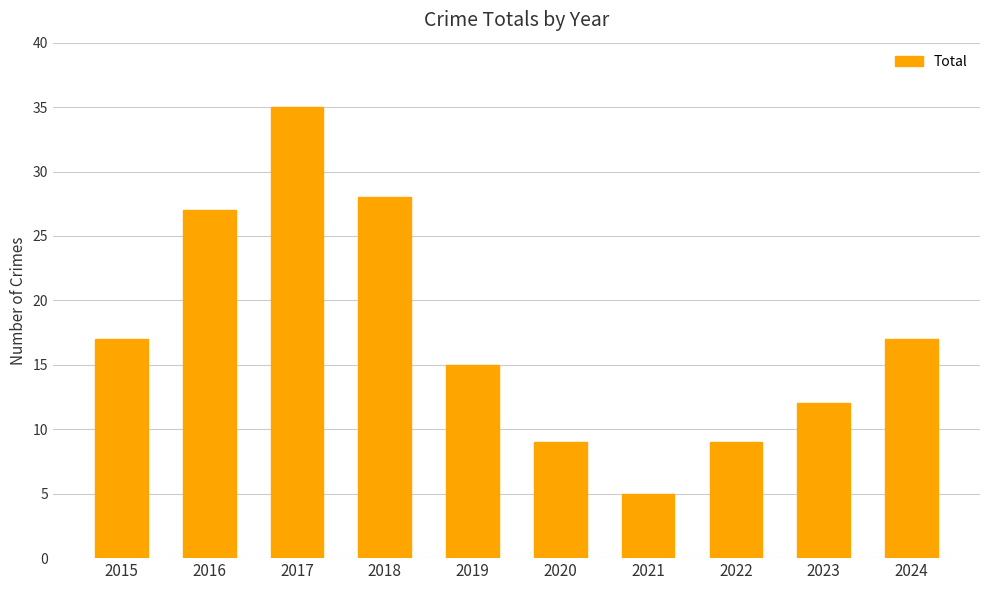

What is the sum of all values?

174